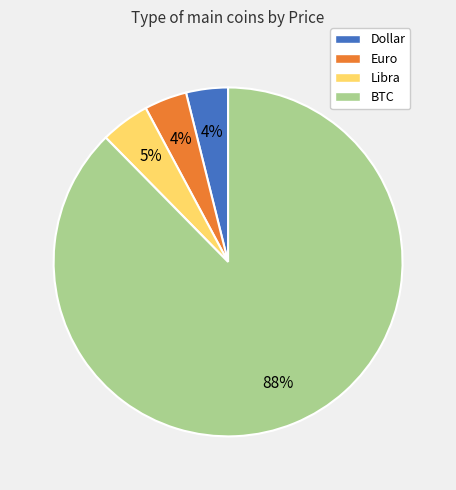

What percentage is the Libra slice, to the nearest percent?

5%